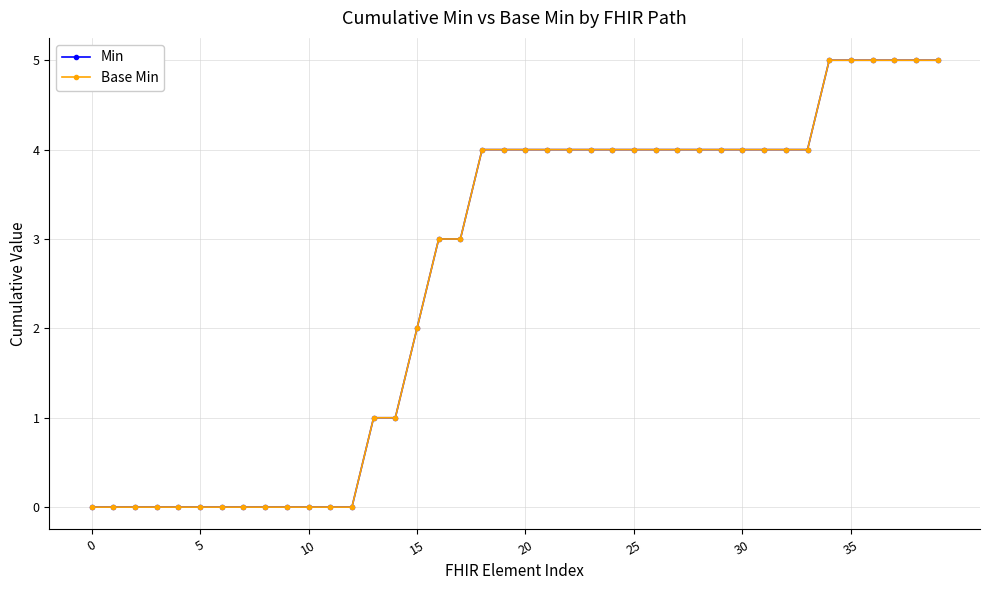

Is this an area chart (filled region under the line)?

No